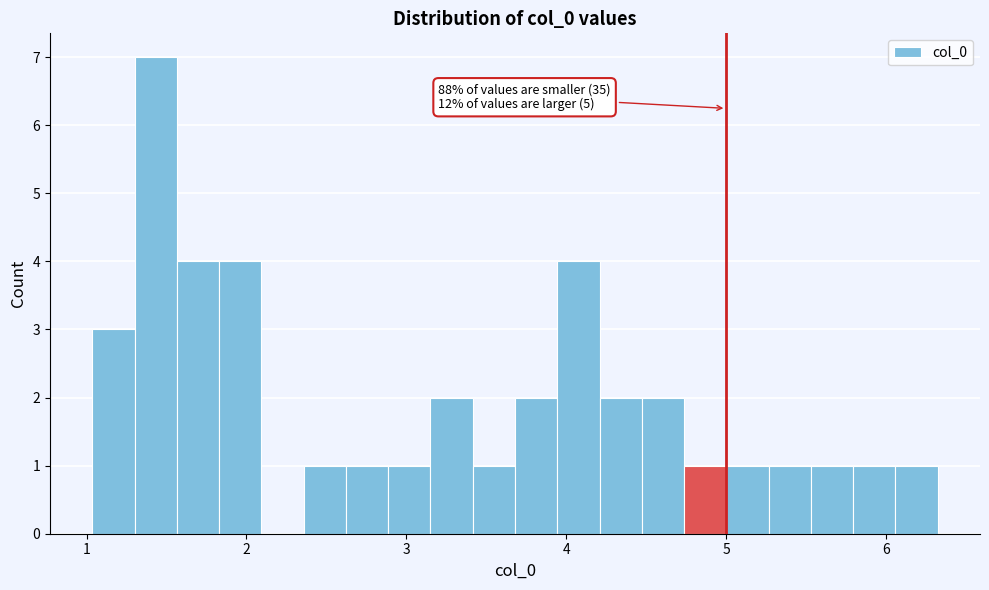

Read against the x-axis, roughly where is the centre of the tallest bar?

1.4